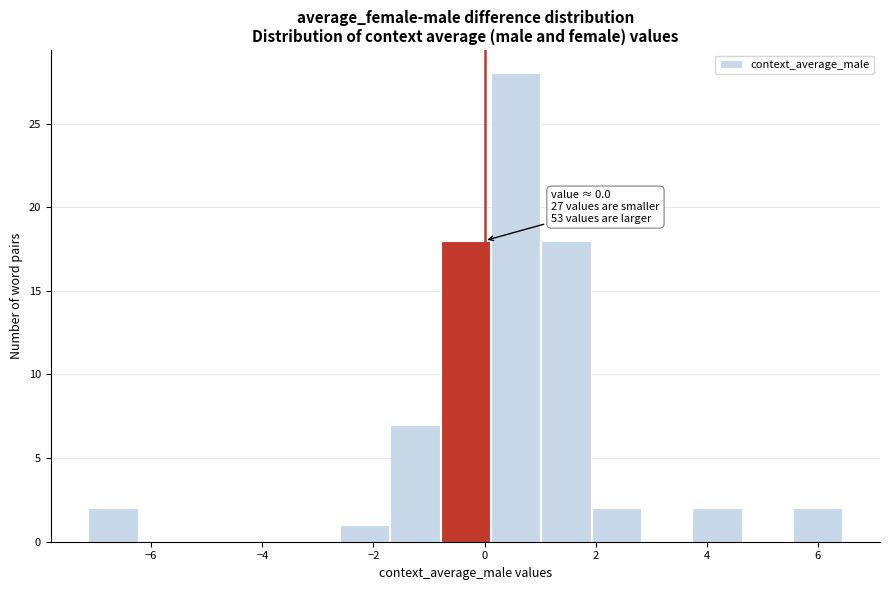

Over which range of the x-axis is the bar tallest?

0.2 to 1.0